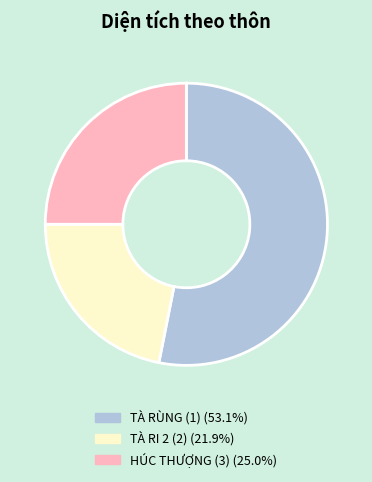

How many segments does this pie chart have?

3